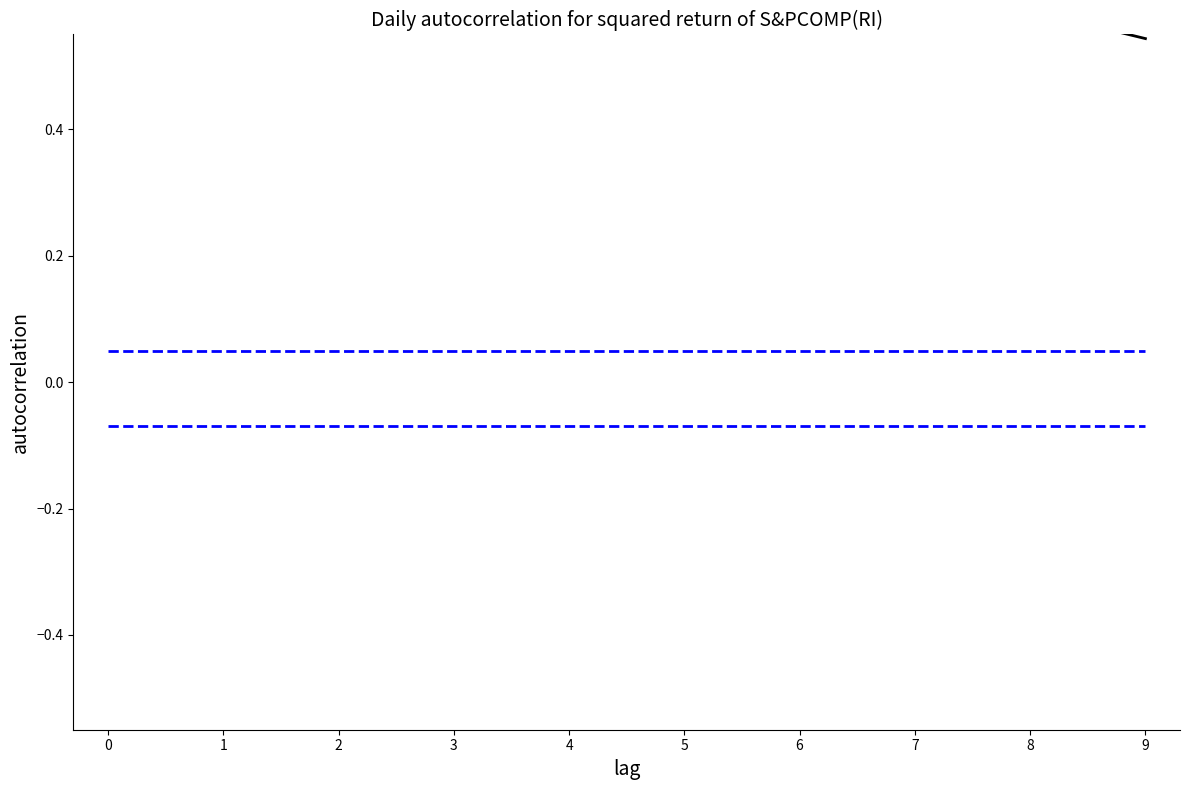

True or false: Lower bound has more than 1 interior local peaks.

False